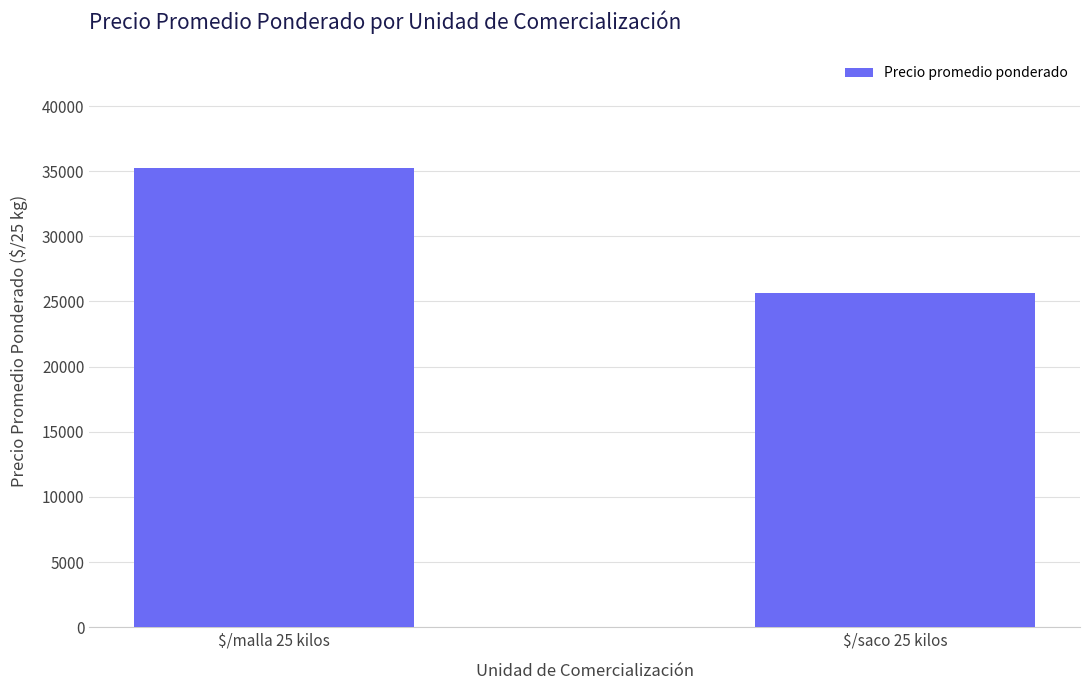

Are the bars grouped side by side (vs. stacked)?

No